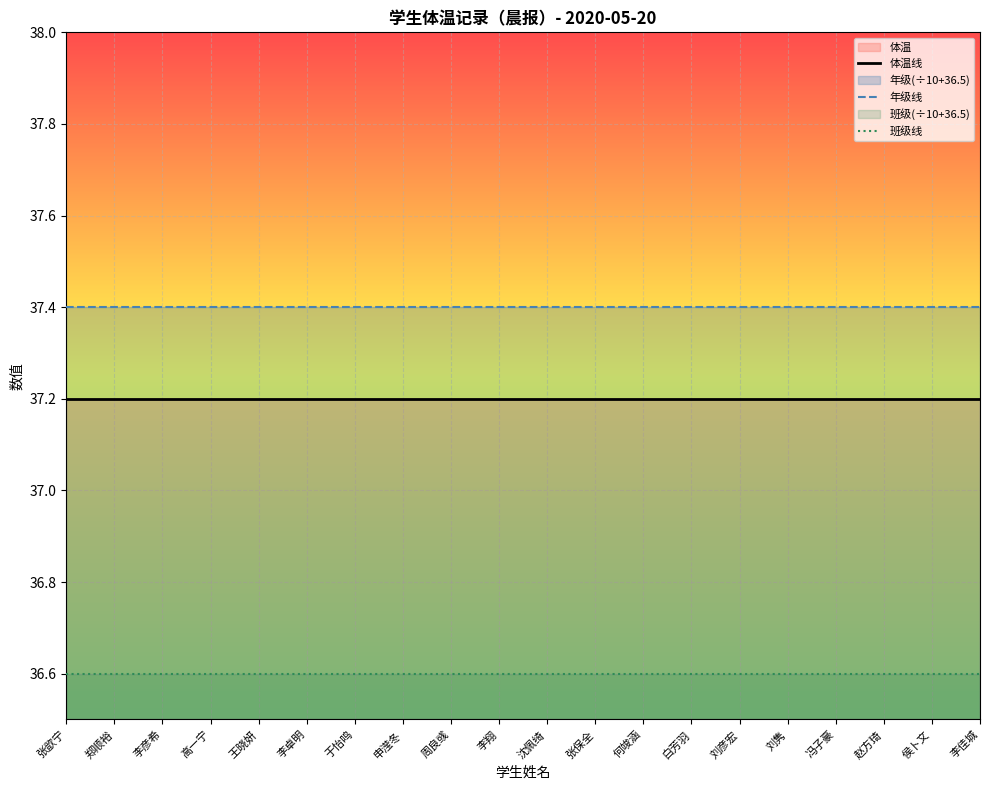

What is the sum of all 体温线 values?

744.0